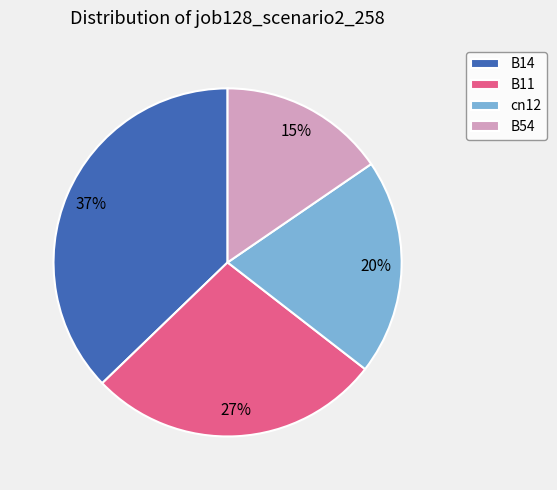

Count the number of slices in the pie.

4